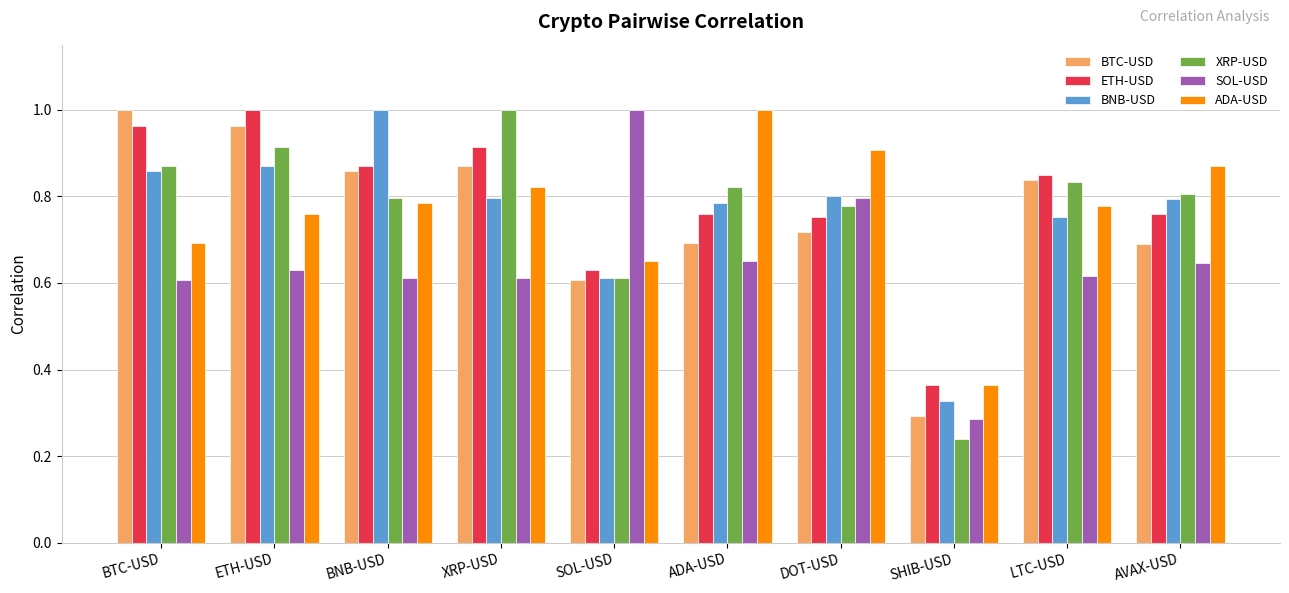

What is the sum of all ETH-USD values?

7.9